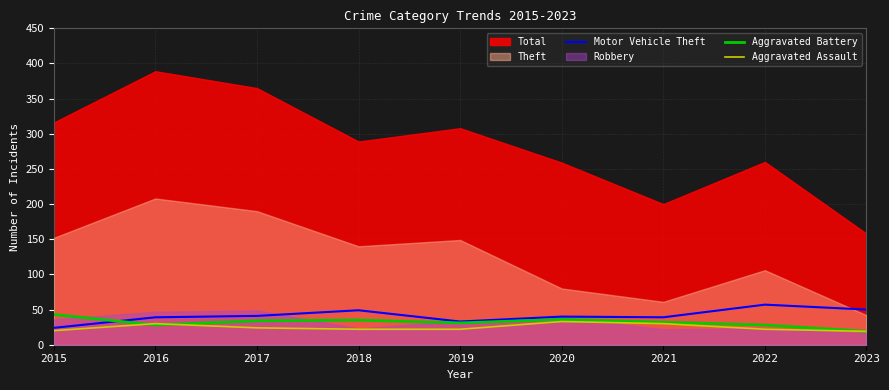

Is it true that Aggravated Battery equals 28 at 2016?

True